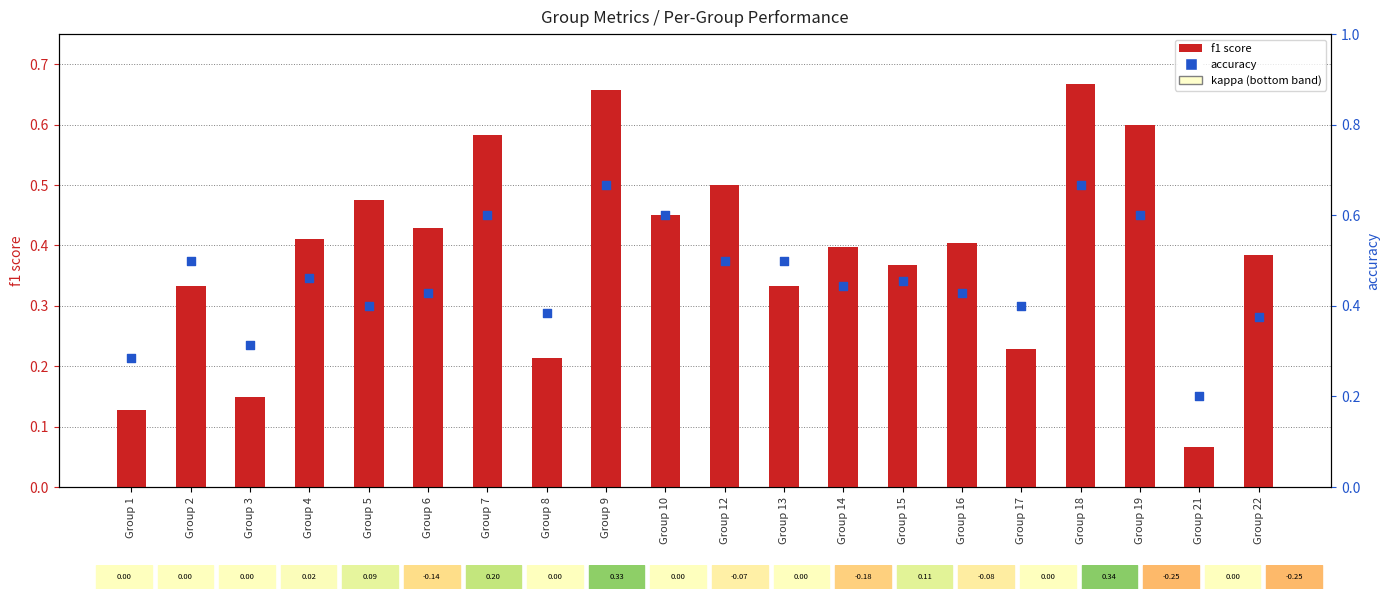

Which series reaches the maximum Y coordinate?

f1 score